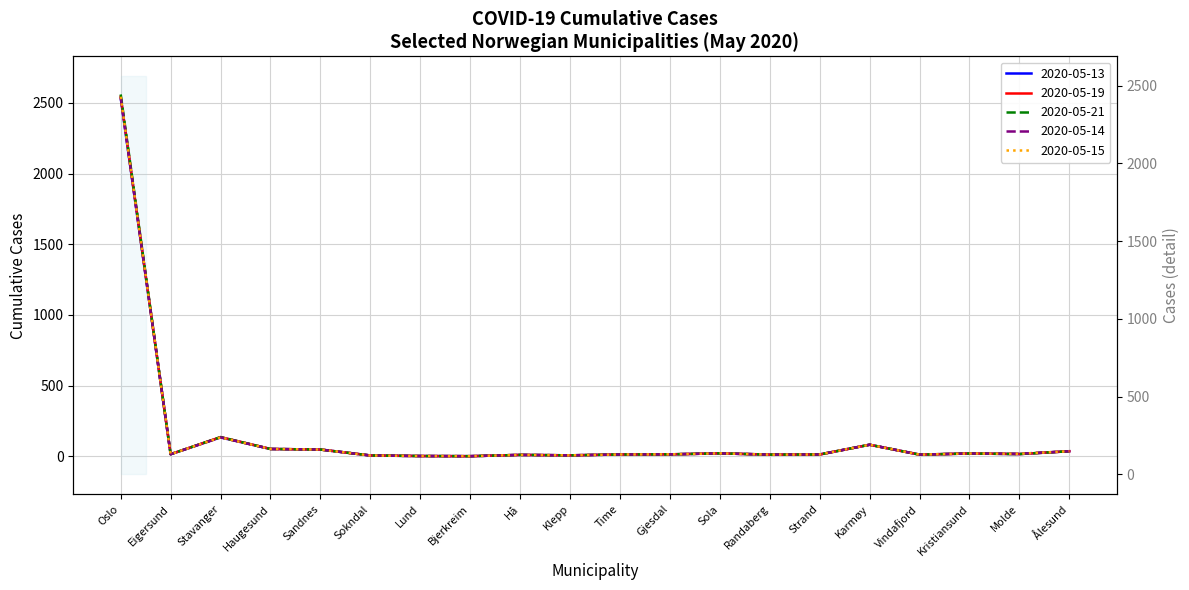

What is the label of the 18th point from the right?

Stavanger